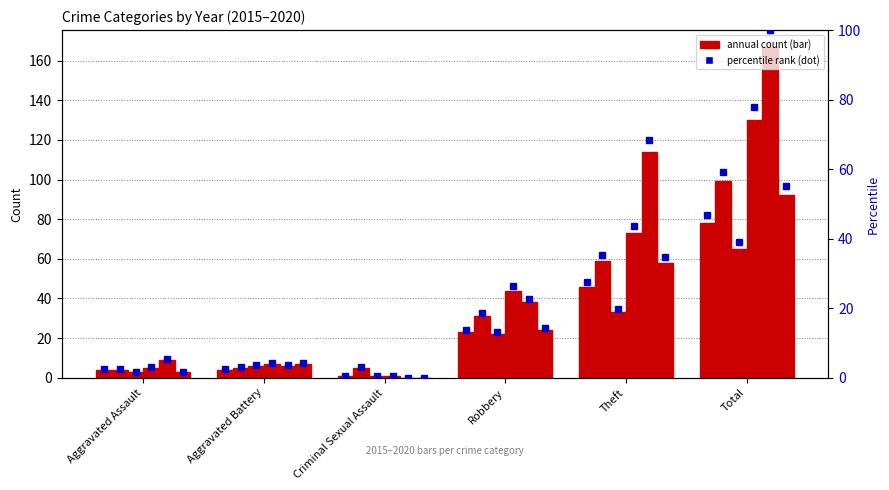

What is the average value of the 2016 series?

34